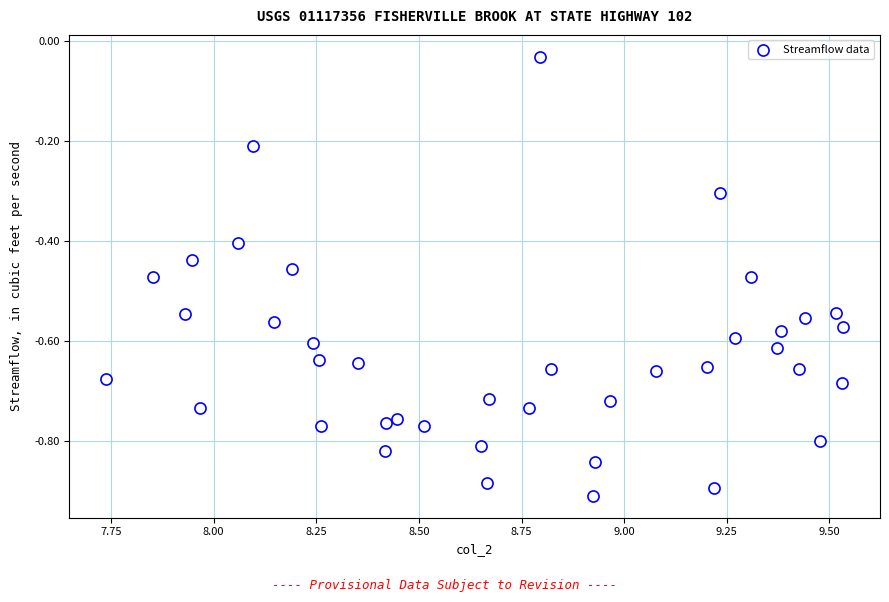

What is the range of Y values (max minus min)?

0.9